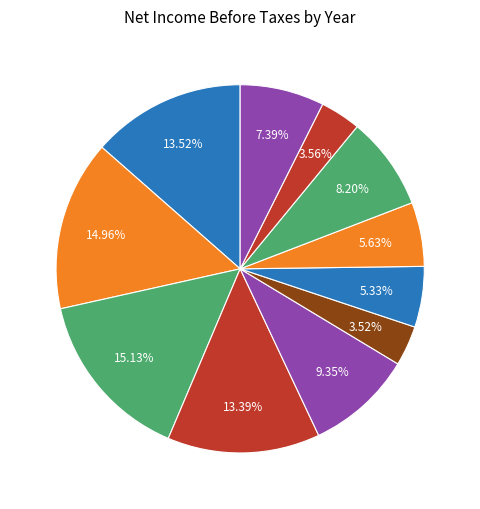

To the nearest percent, what is the combined percentage of 2020 and 2021?

11%